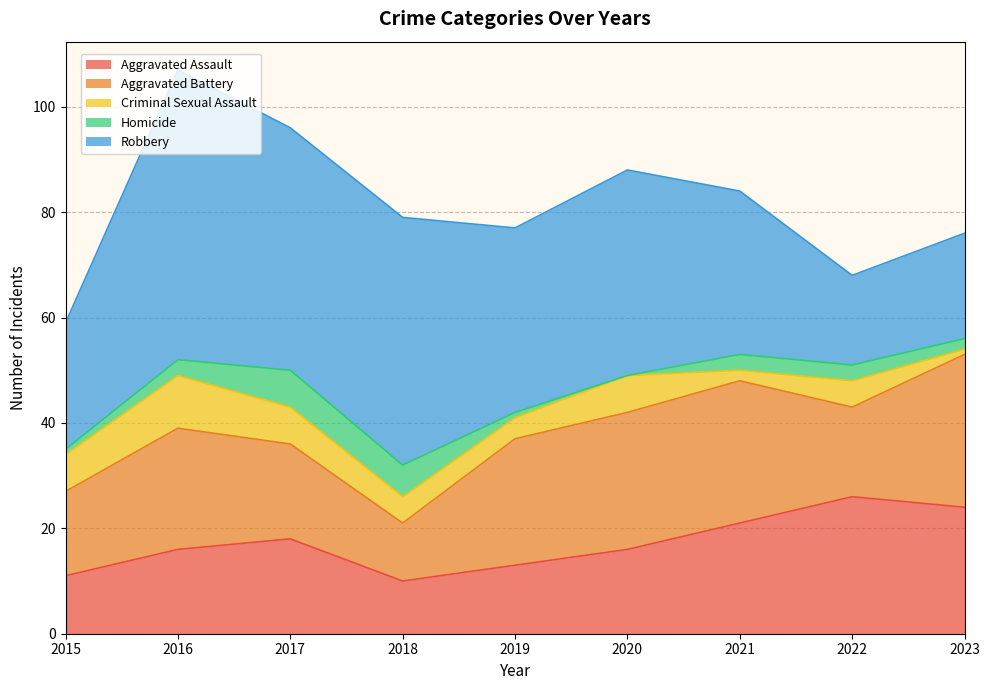

In Robbery, how many points are higher than both neighbors (excluding endpoints)?

3